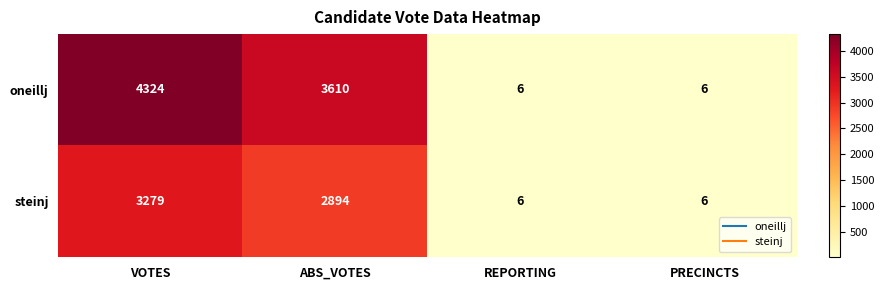

What is the smallest value displayed?

6